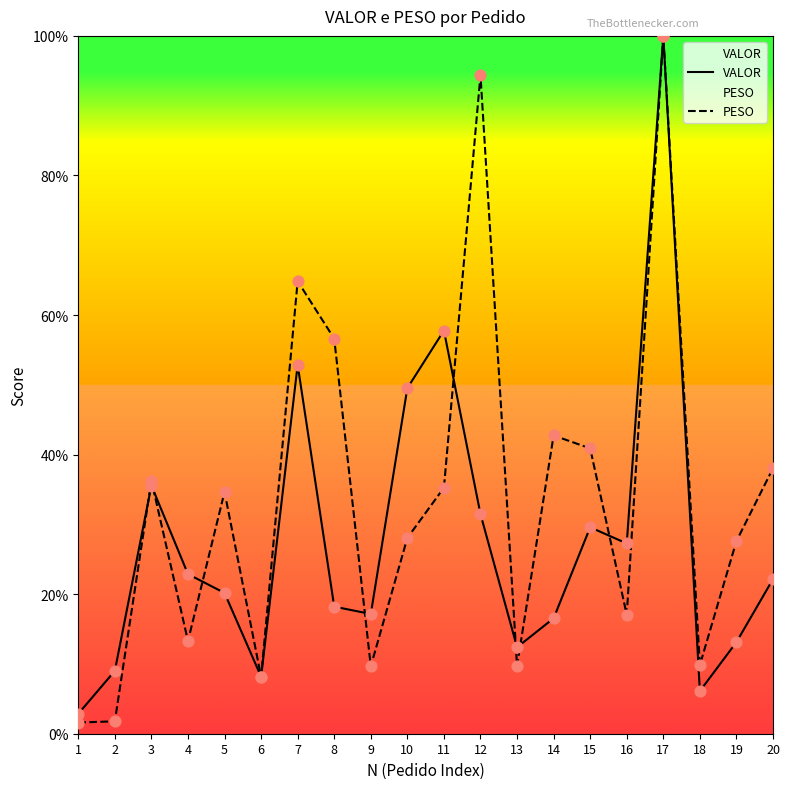

At how many categories does at least one series exceed 73?

2